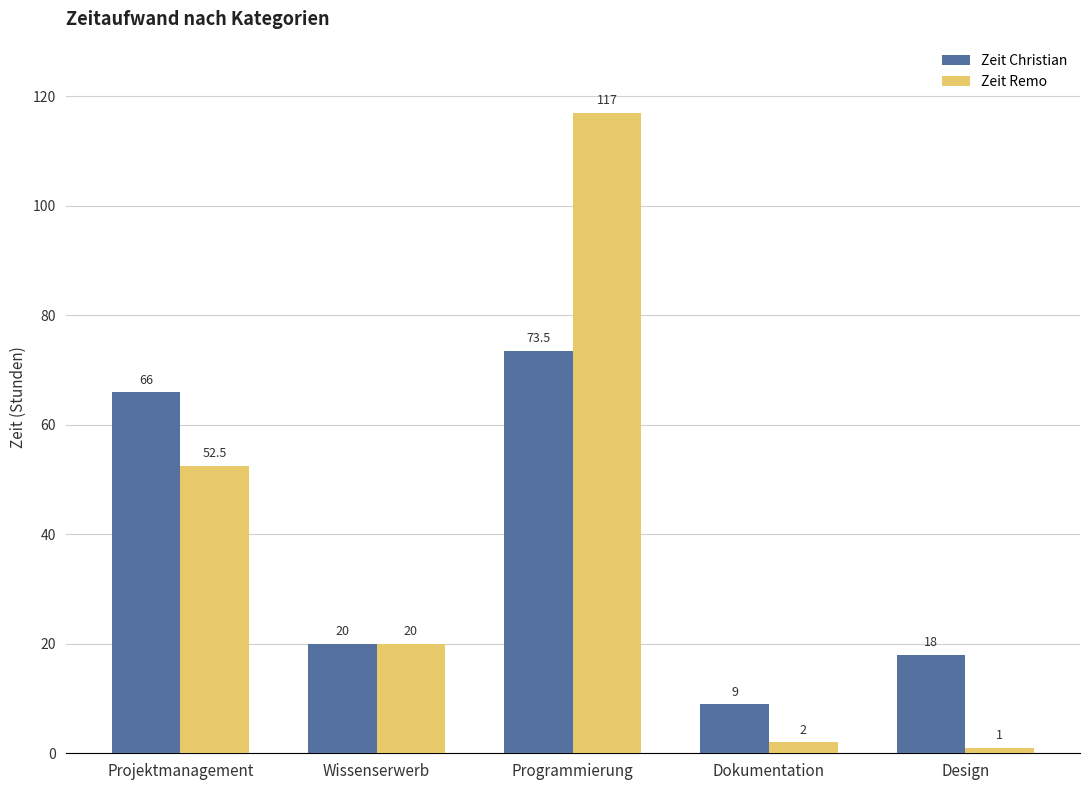

What are all the series names shown in the legend?

Zeit Christian, Zeit Remo